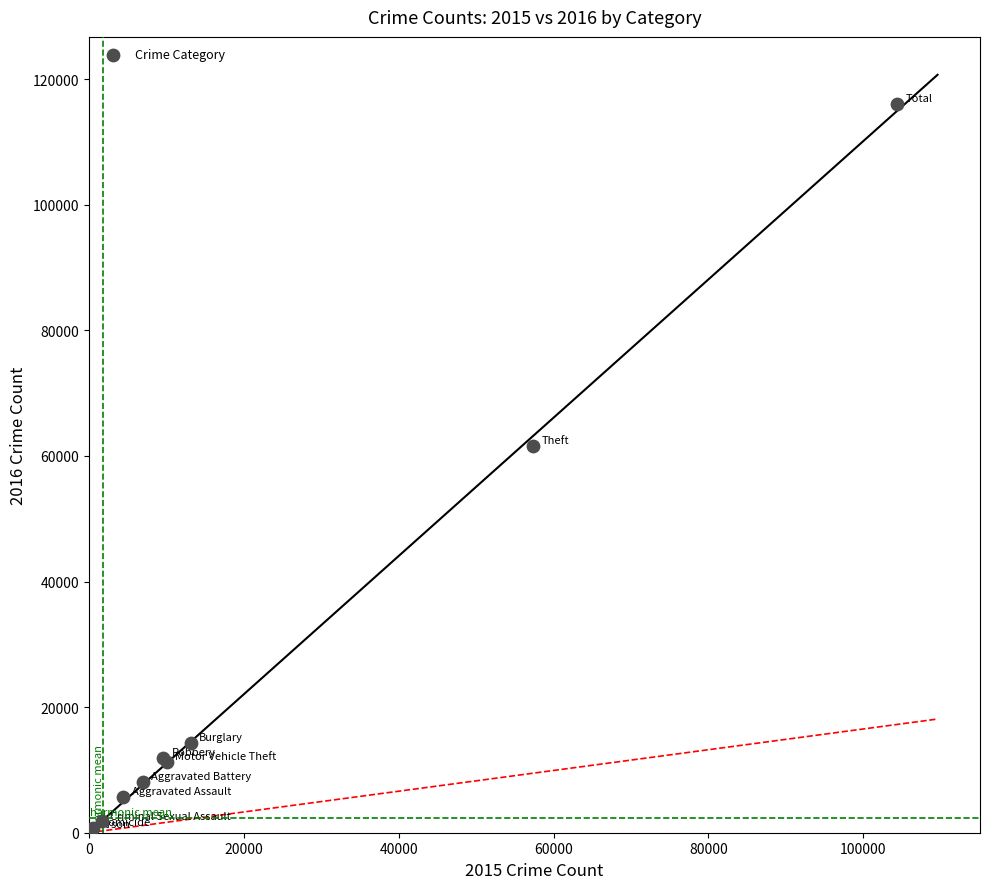

What Y value in the scatter plot is closest to 58294?

61619